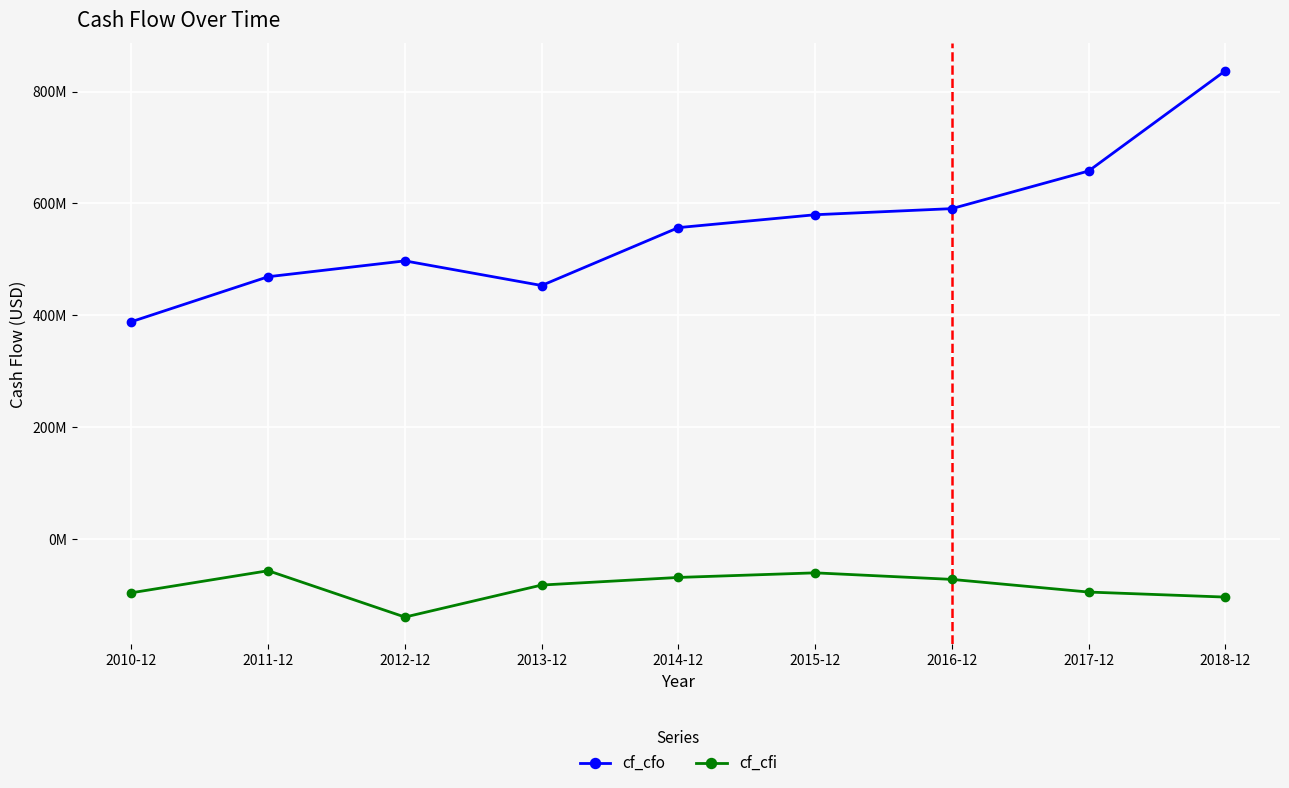

What is the difference between the maximum and minimum values in the cf_cfo series?

448100000